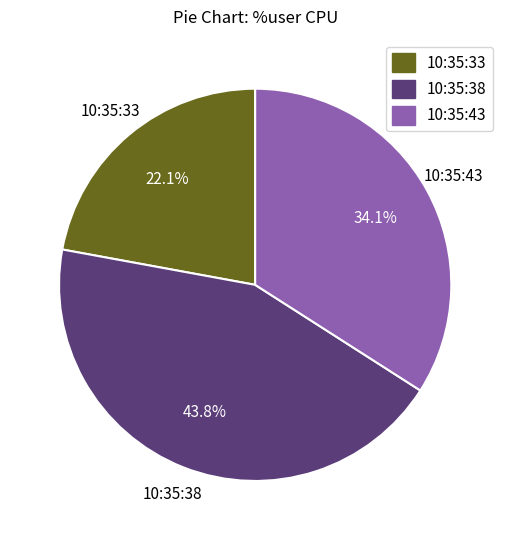

The 10:35:33 slice represents 22% of the pie. True or false?

True